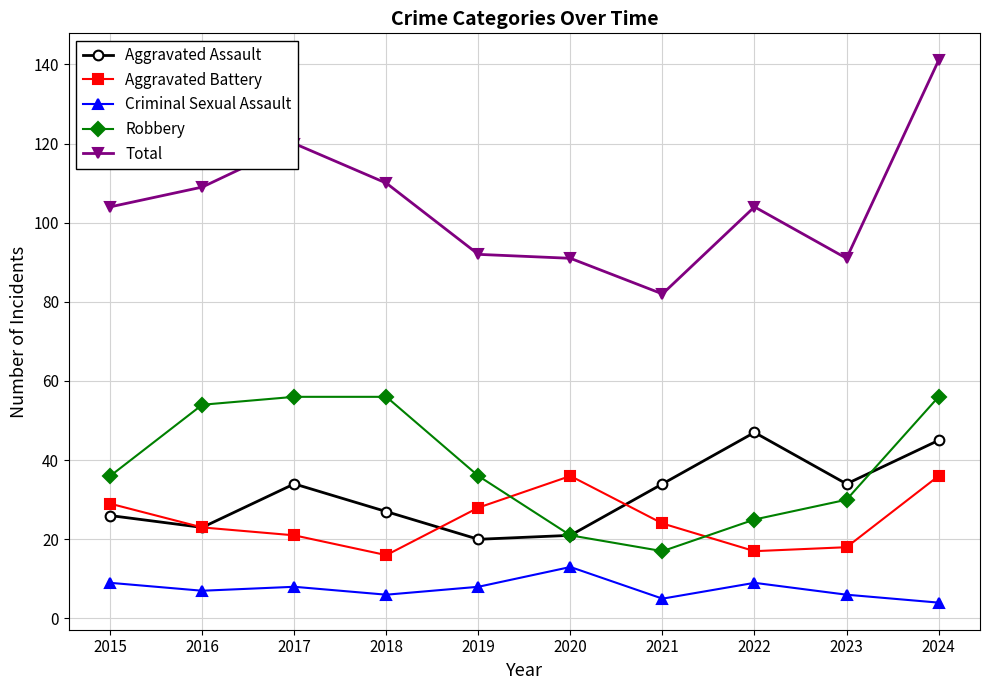

List the series in order of their peak value, highest first.

Total, Robbery, Aggravated Assault, Aggravated Battery, Criminal Sexual Assault